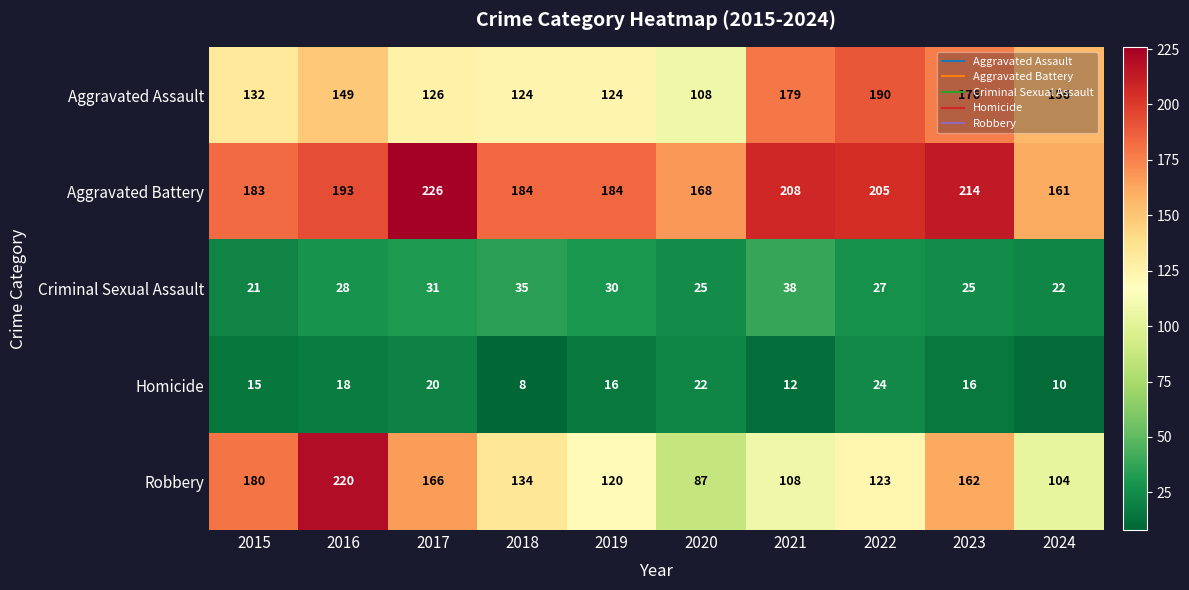

At 2021, list the series in order from smallest to largest.

Homicide, Criminal Sexual Assault, Robbery, Aggravated Assault, Aggravated Battery